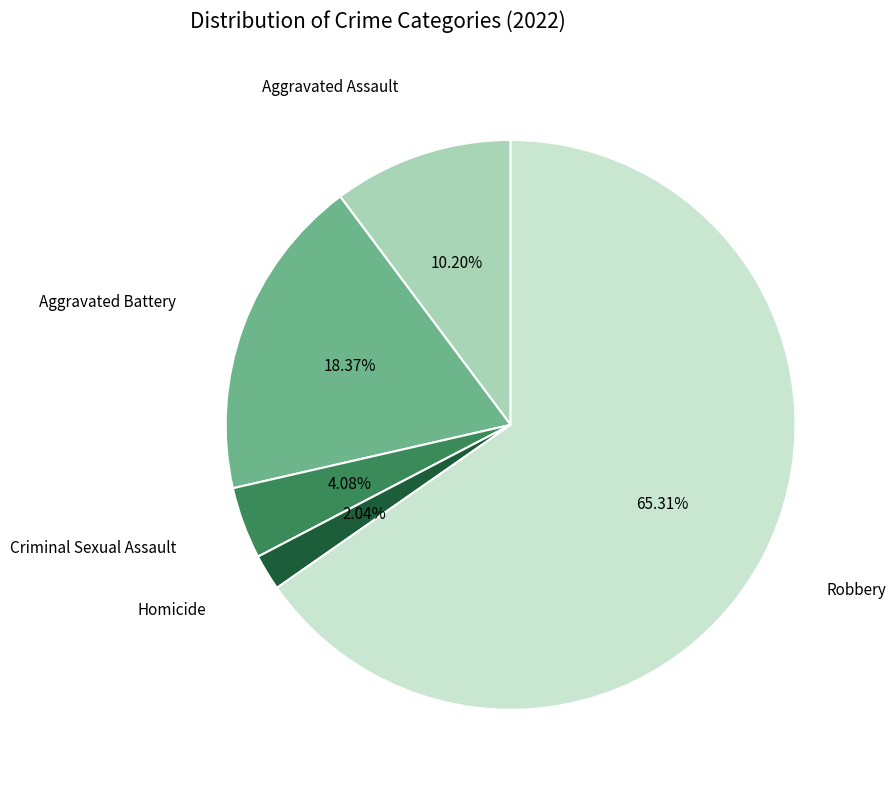

How many segments does this pie chart have?

5